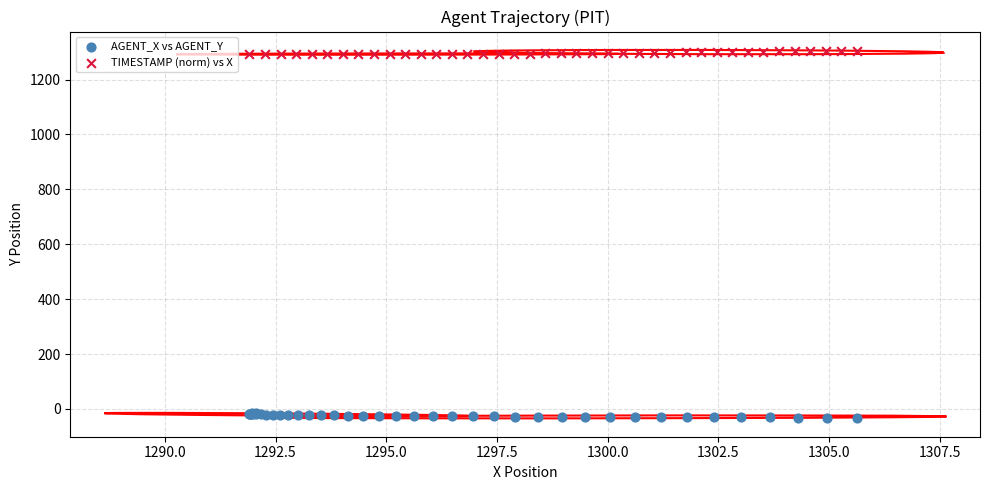

Which series reaches the maximum Y coordinate?

TIMESTAMP (norm) vs X